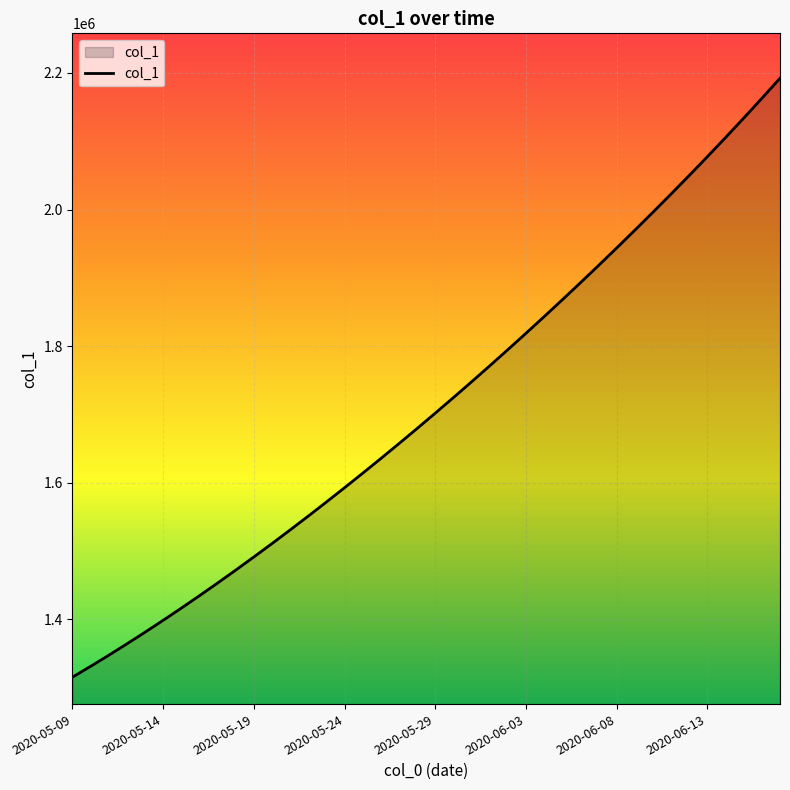

What is the difference between the maximum and minimum values?

877213.5